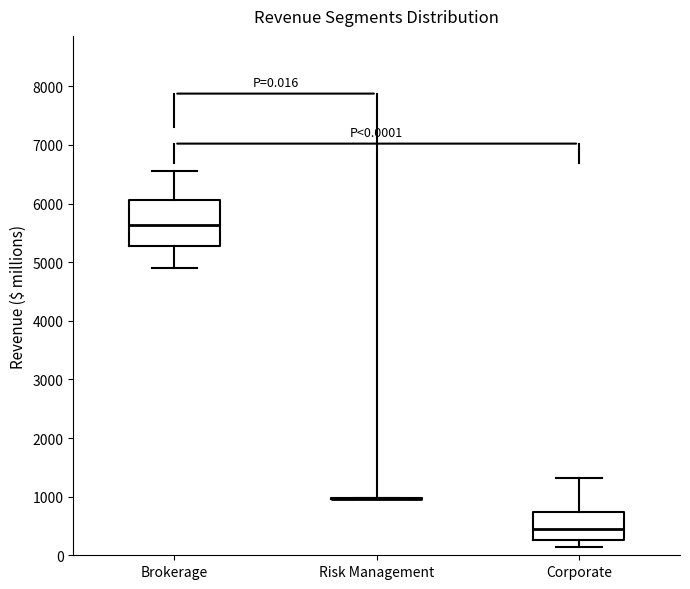

Comparing the boxes themselves (not the whiskers), which one is the tallest?

Brokerage